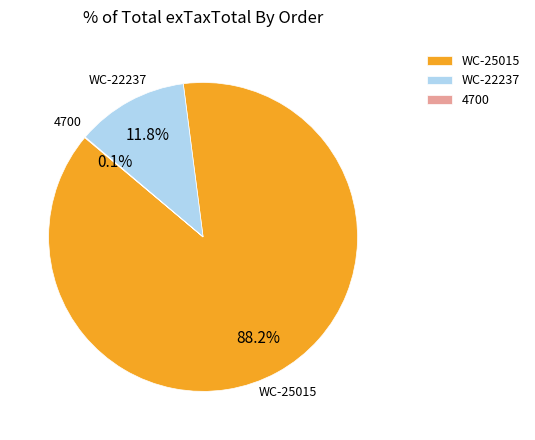

Which slice is the largest?

WC-25015